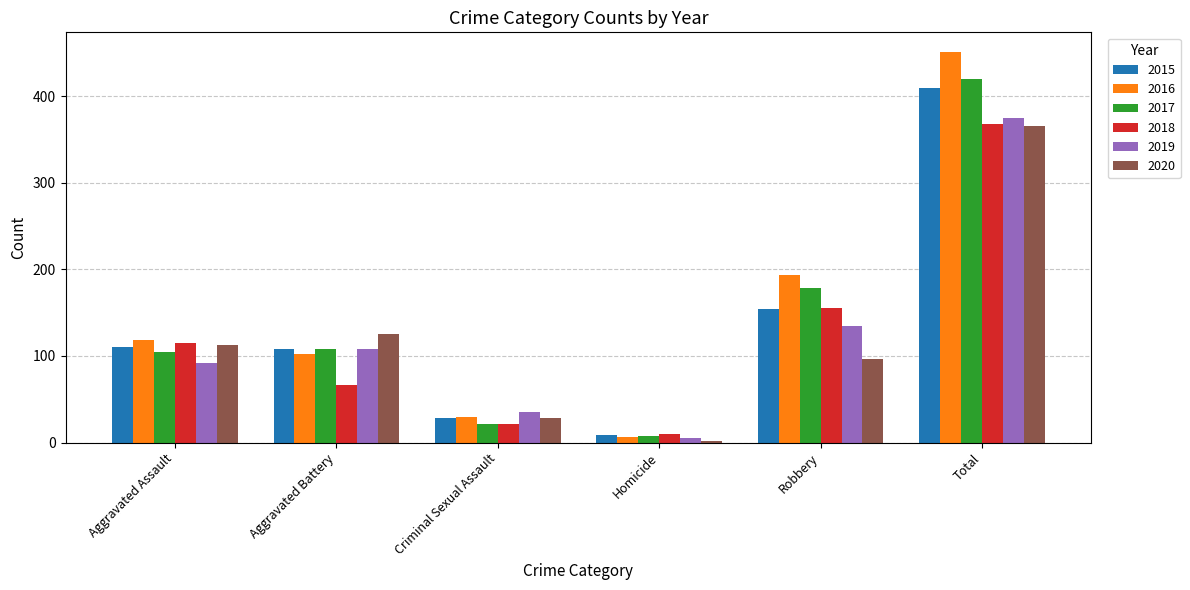

The 2020 series shows 2 at Homicide. True or false?

True